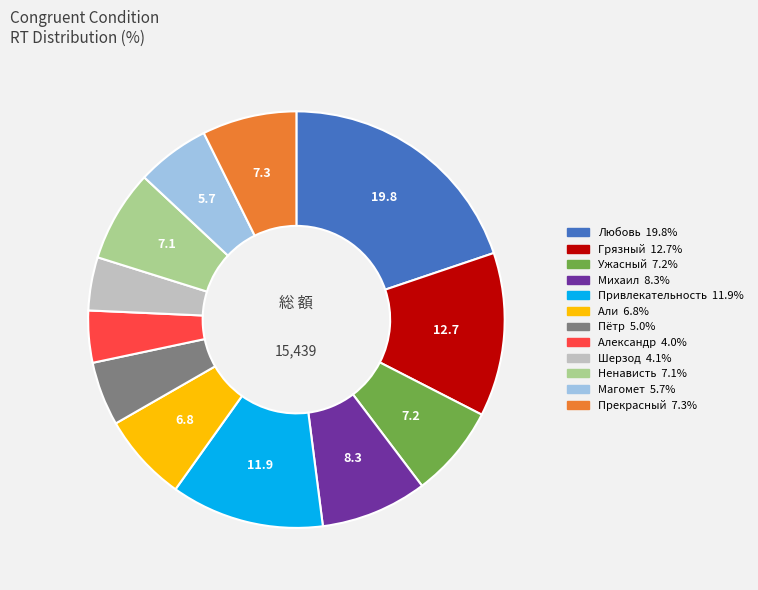

True or false: Грязный accounts for 13% of the total.

True